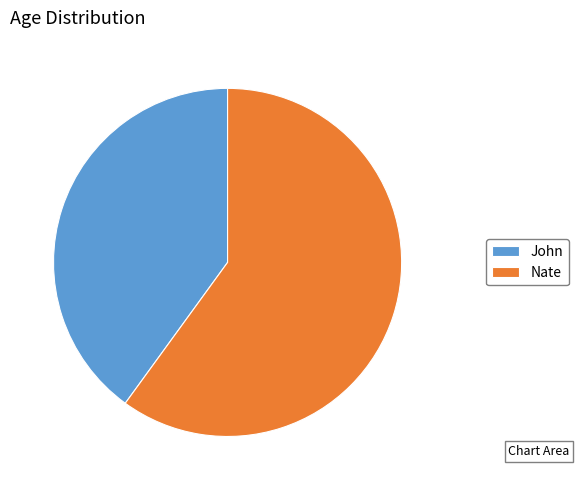

Which slice represents more than half of the pie?

Nate